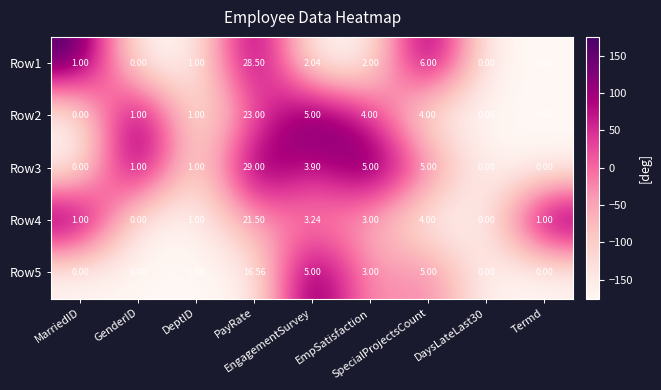

What is the difference between the highest and lowest values at MarriedID?

1.0